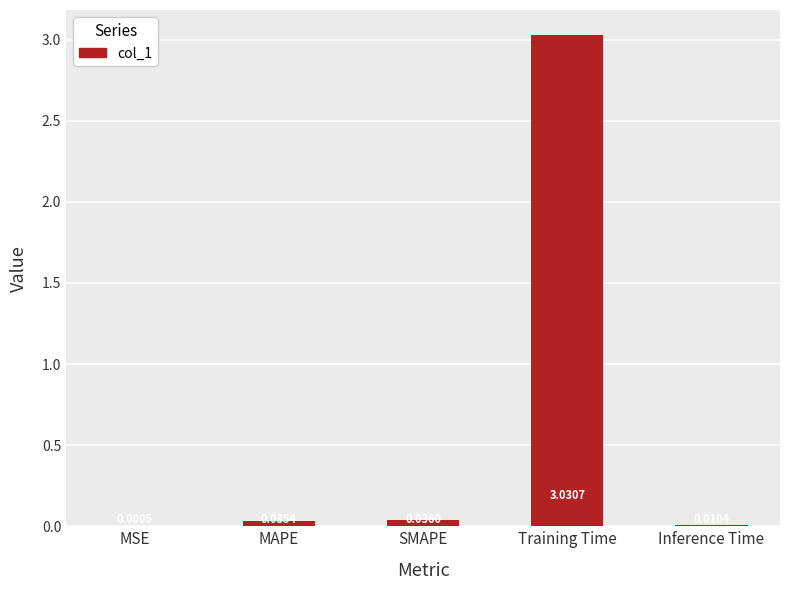

What is the average value?

0.6